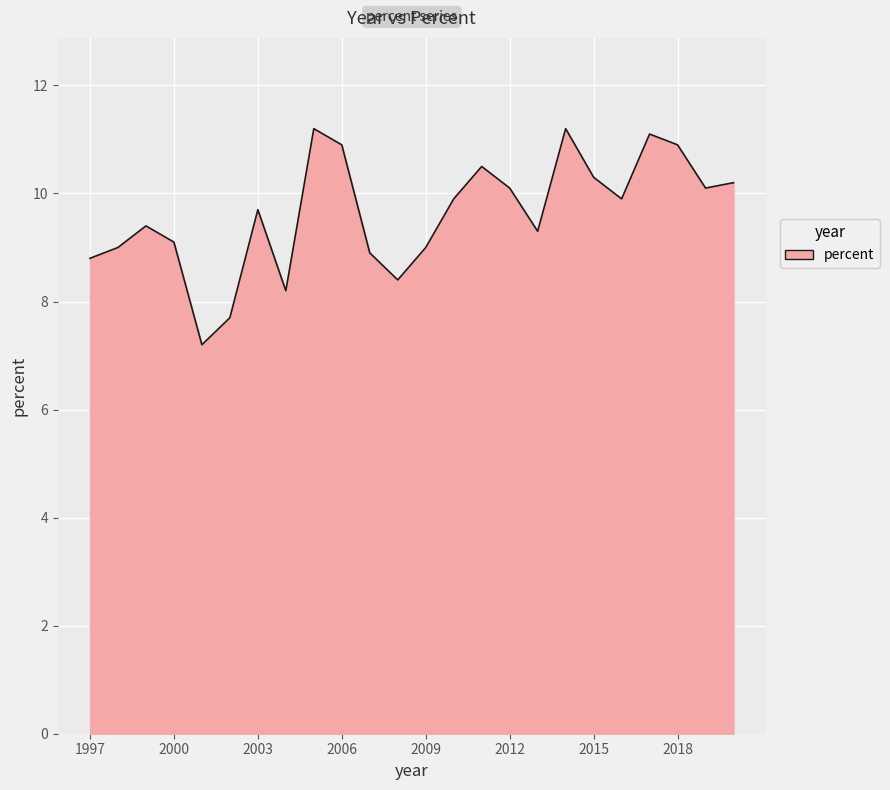

What is the smallest value displayed?

7.2